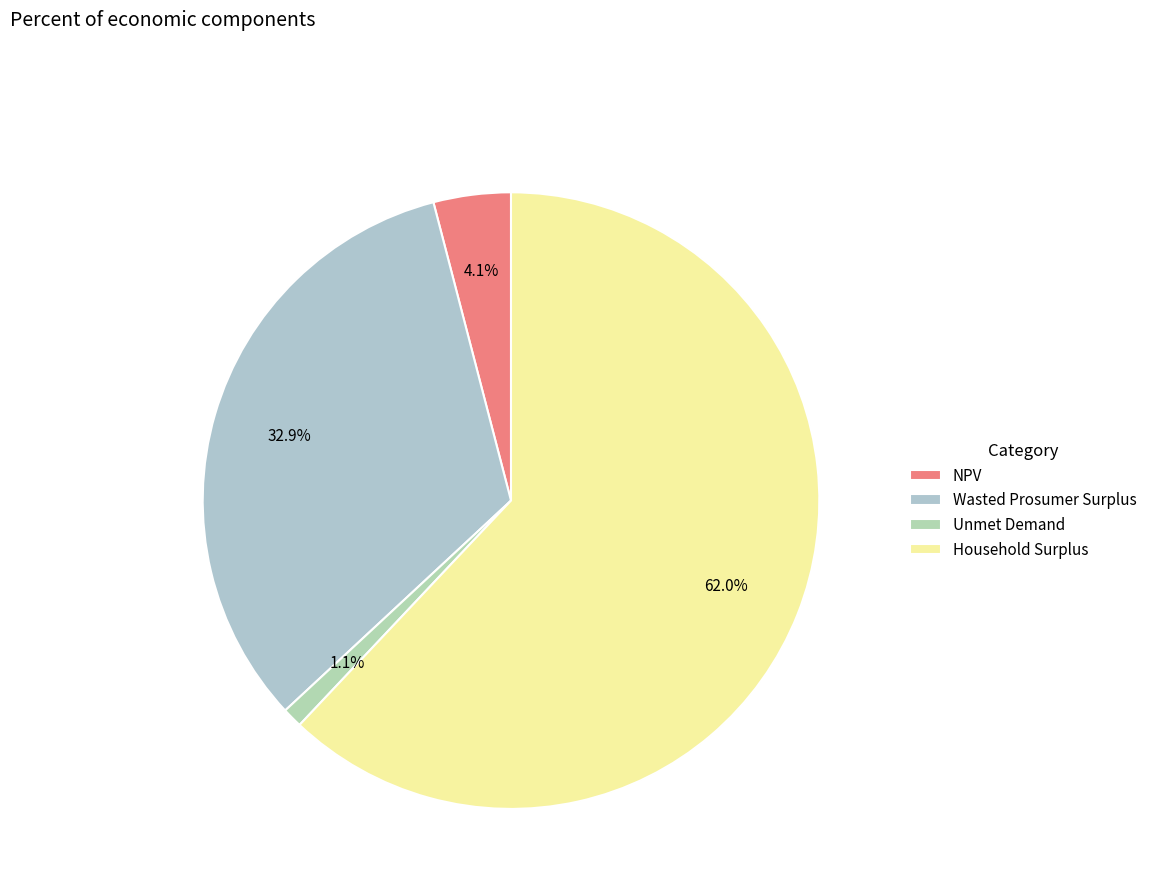

What is the largest slice in the pie chart?

Household Surplus